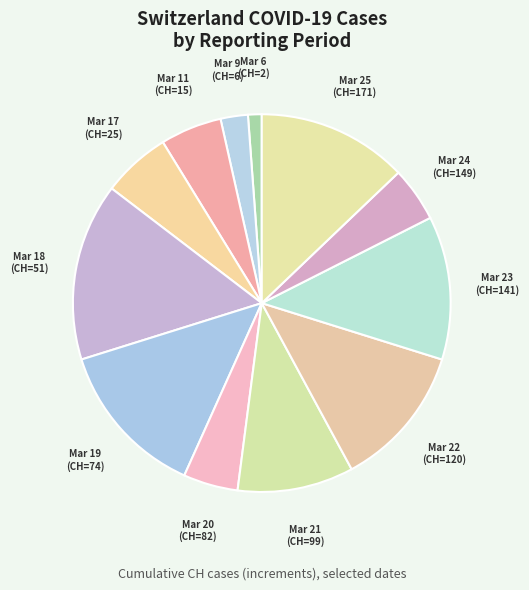

Is the sum of Mar 23 (CH=141) and Mar 19 (CH=74) greater than half?

No